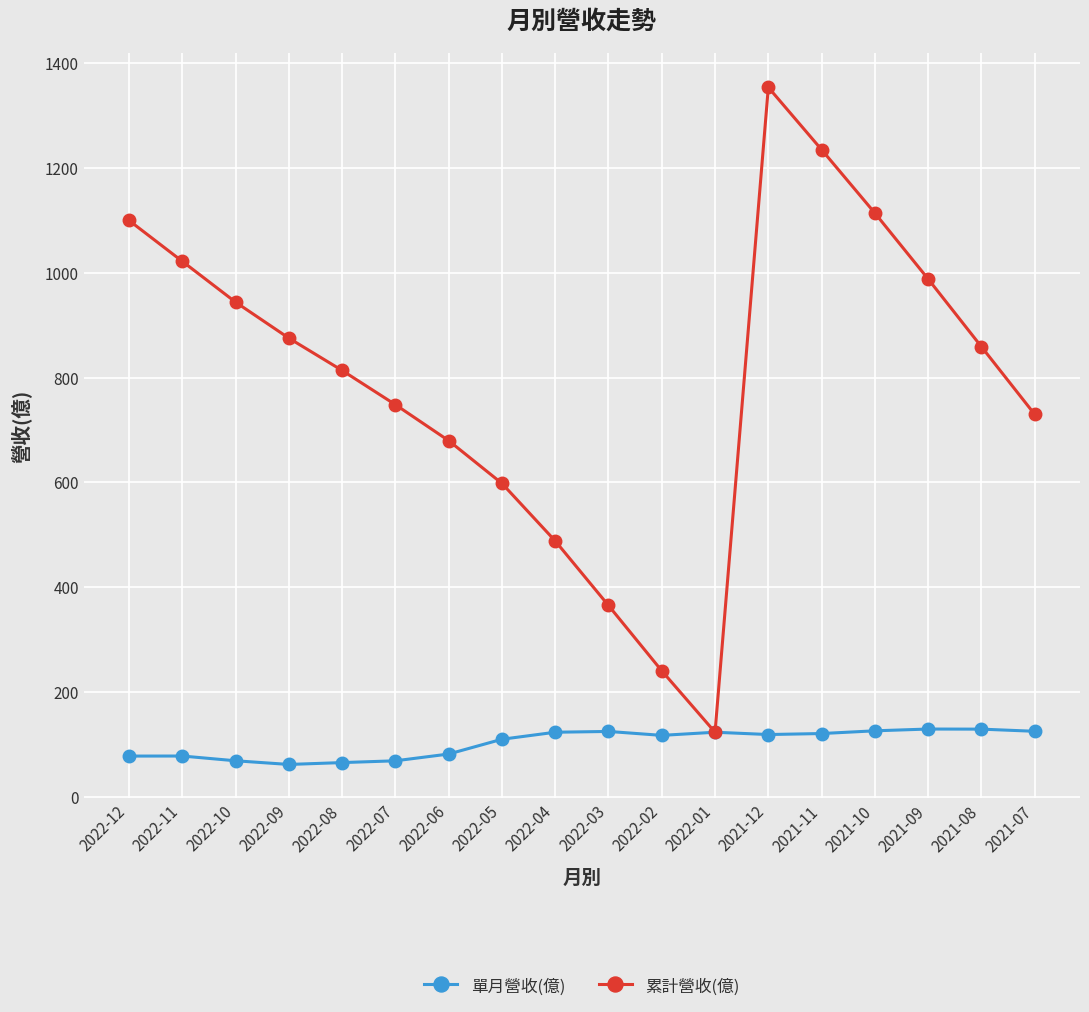

What is the average value of the 單月營收(億) series?

102.7